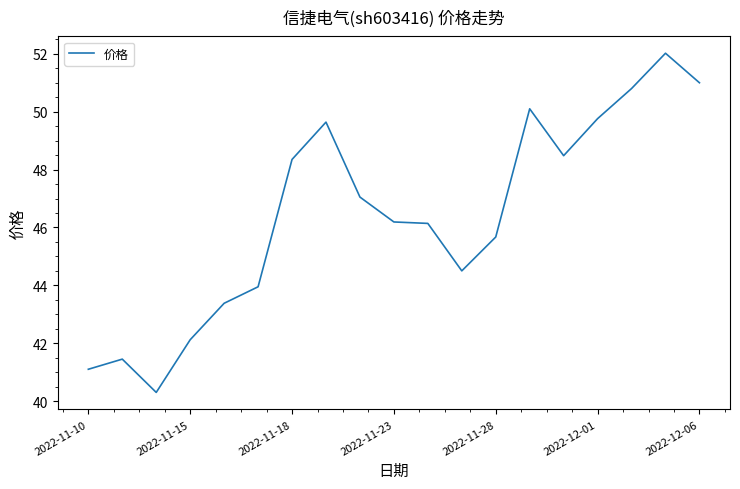

What is the average value?

46.4